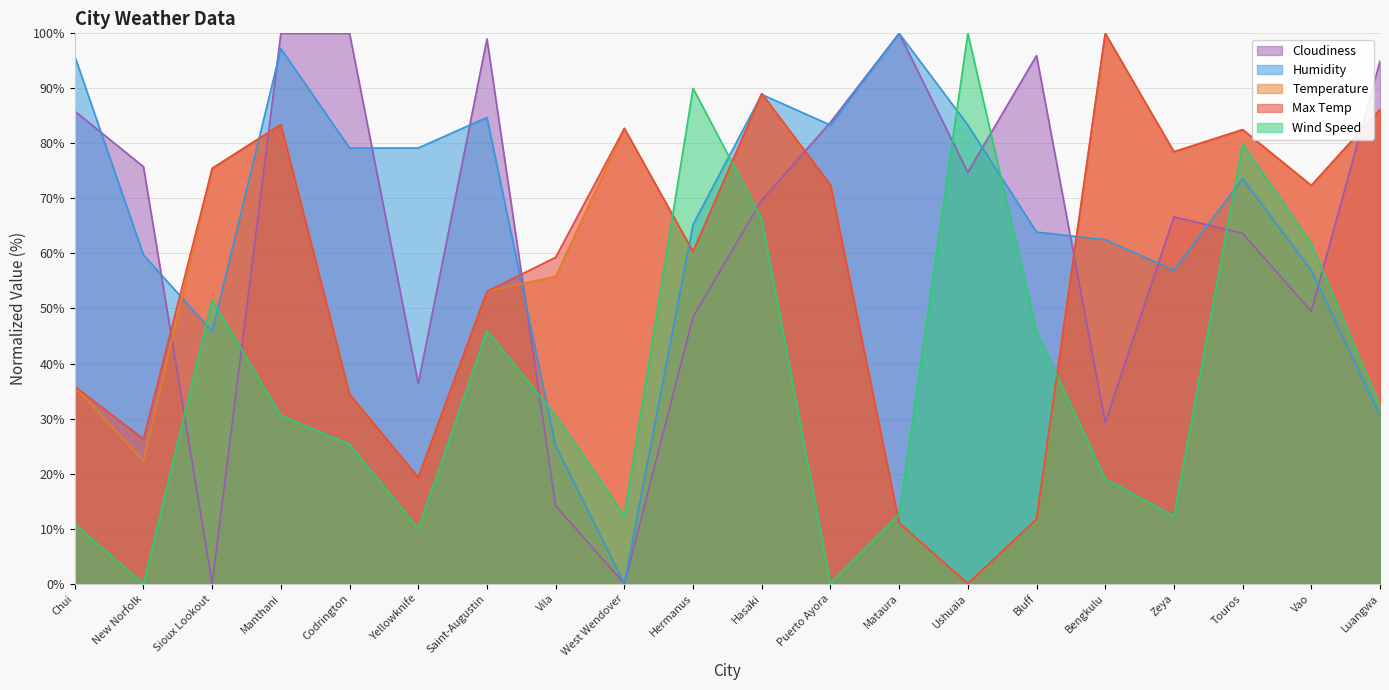

Which series has the largest total across all categories?

Humidity